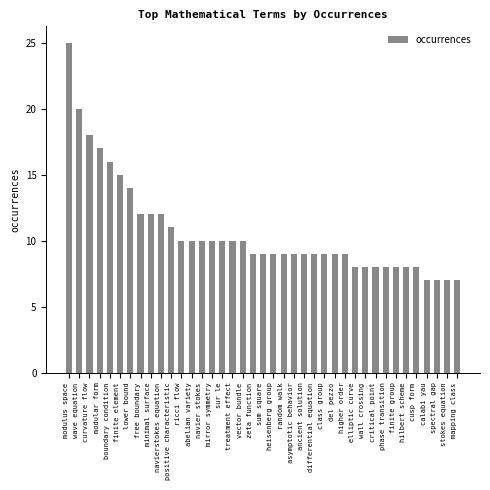

What is the label of the 2nd bar from the right?

stokes equation